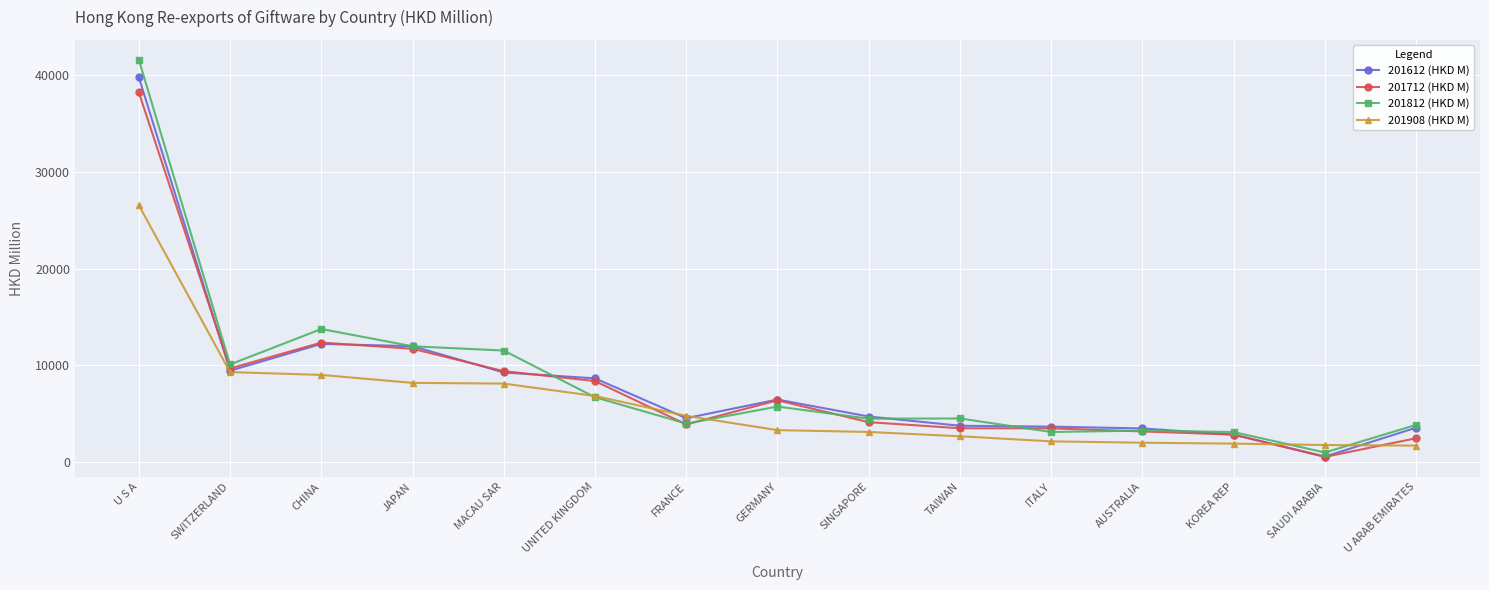

What is the difference between the maximum and minimum values in the 201908 (HKD M) series?

24887.1